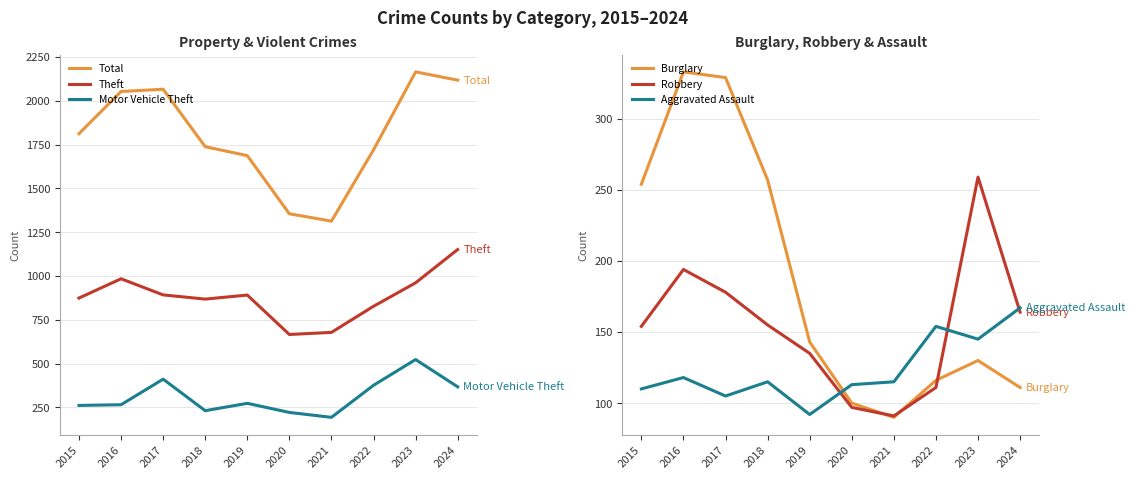

Is it true that Theft equals 234 at 2017?

False